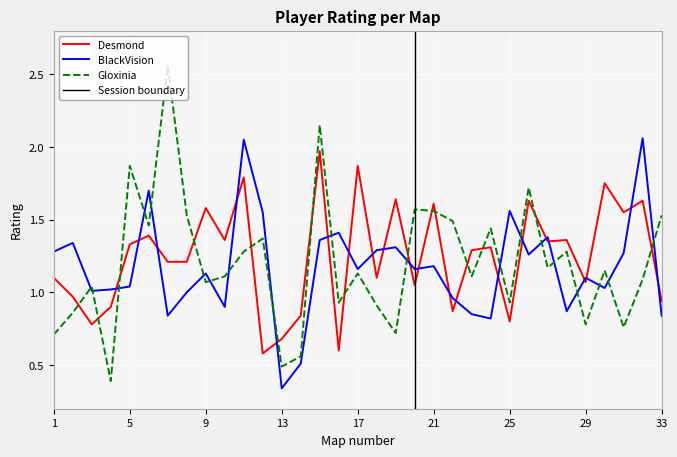

What are all the series names shown in the legend?

Desmond, BlackVision, Gloxinia